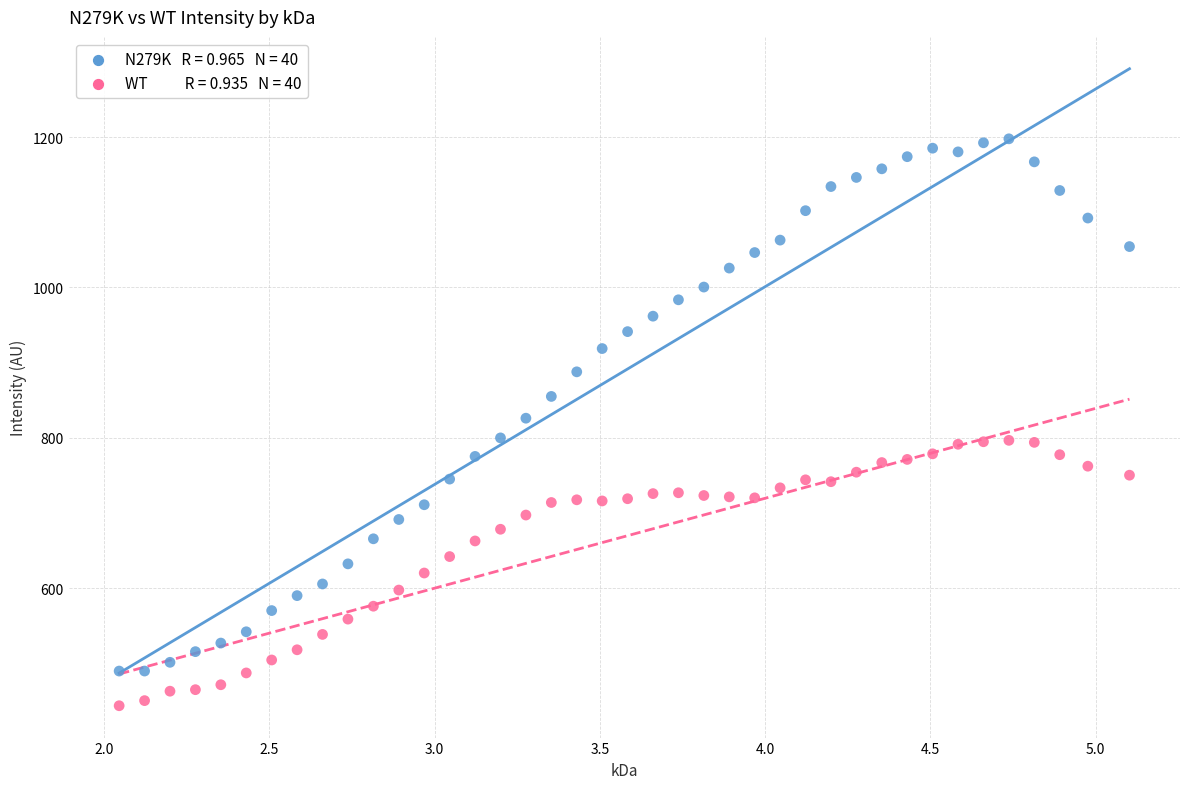

Across all data points, what is the range of X values (max minus min)?

3.1